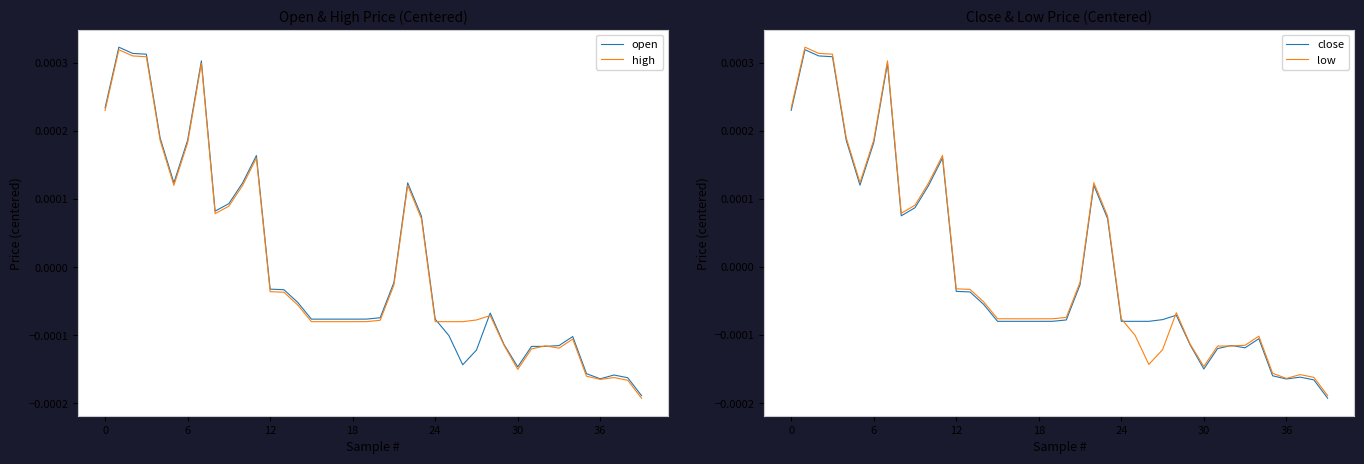

How many data points in close are above 0?

14